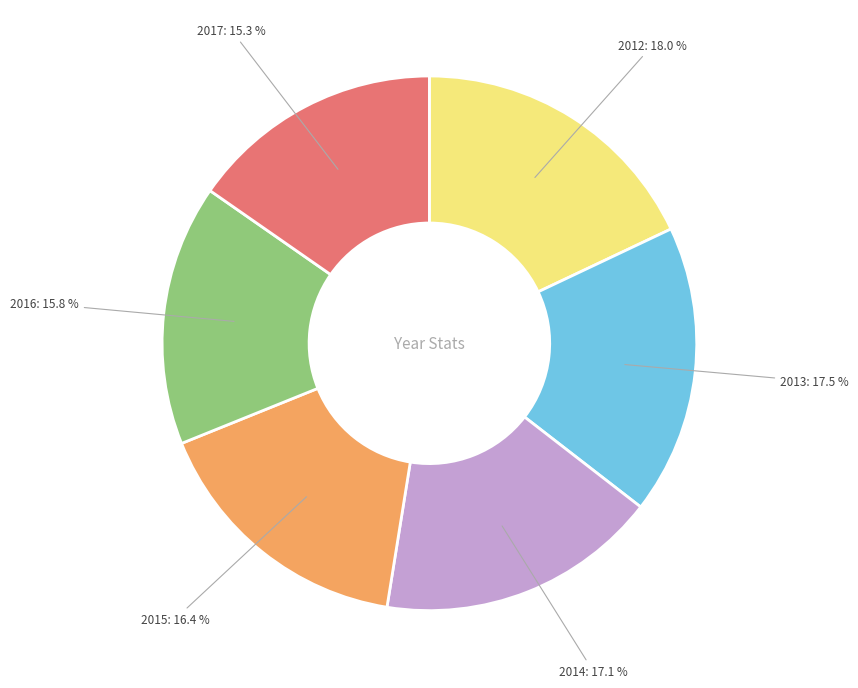

Is there any slice that represents more than half of the pie?

No